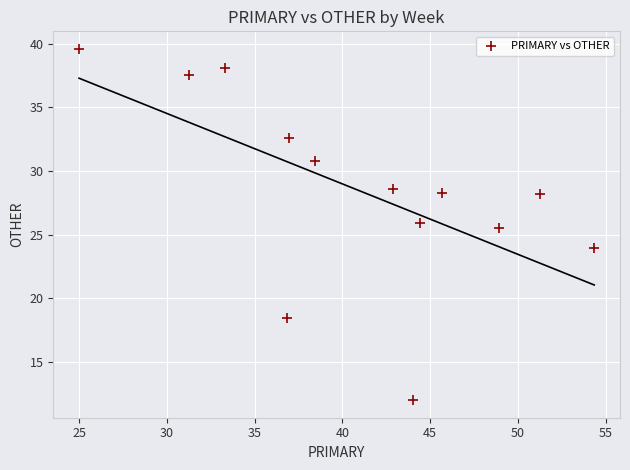

What is the range of Y values (max minus min)?

27.6